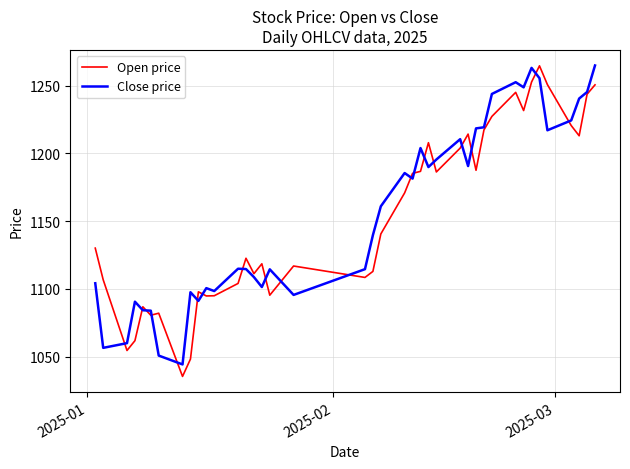

What is the greatest value displayed?

1265.0